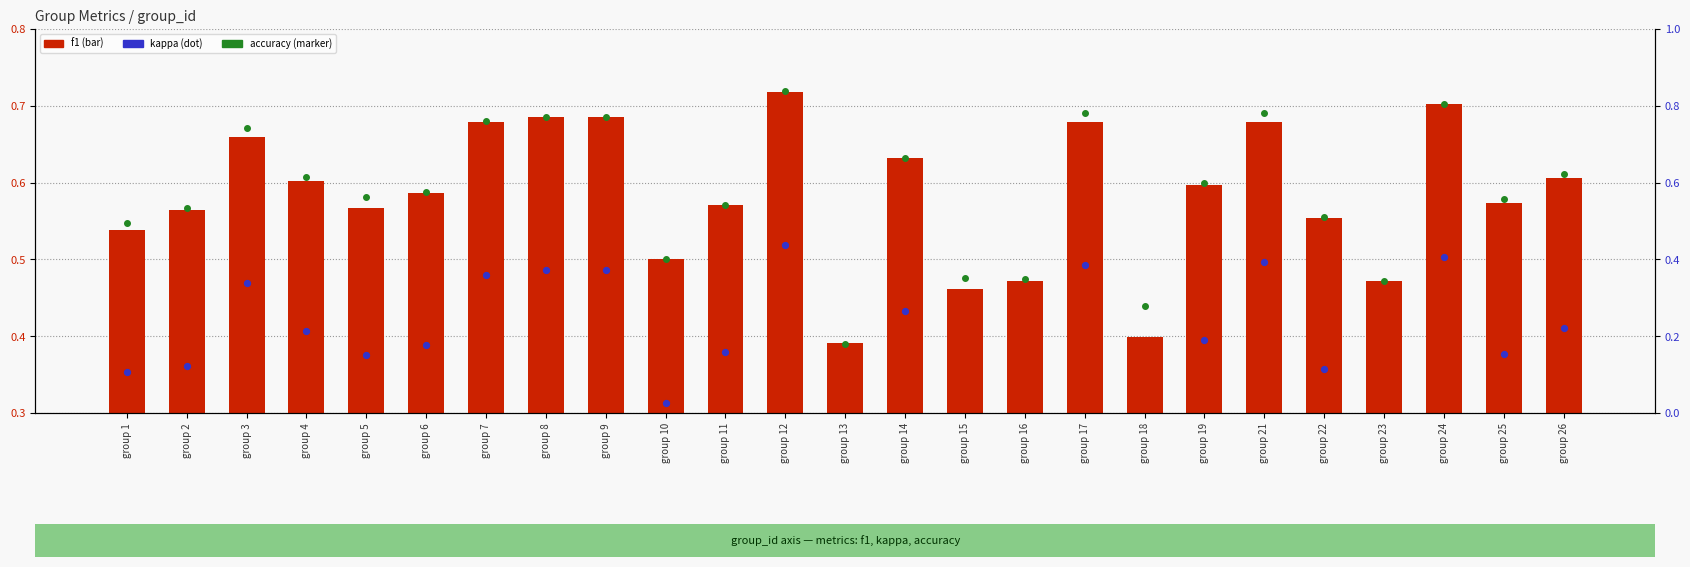

What is the total value across all series at group 15?

0.9